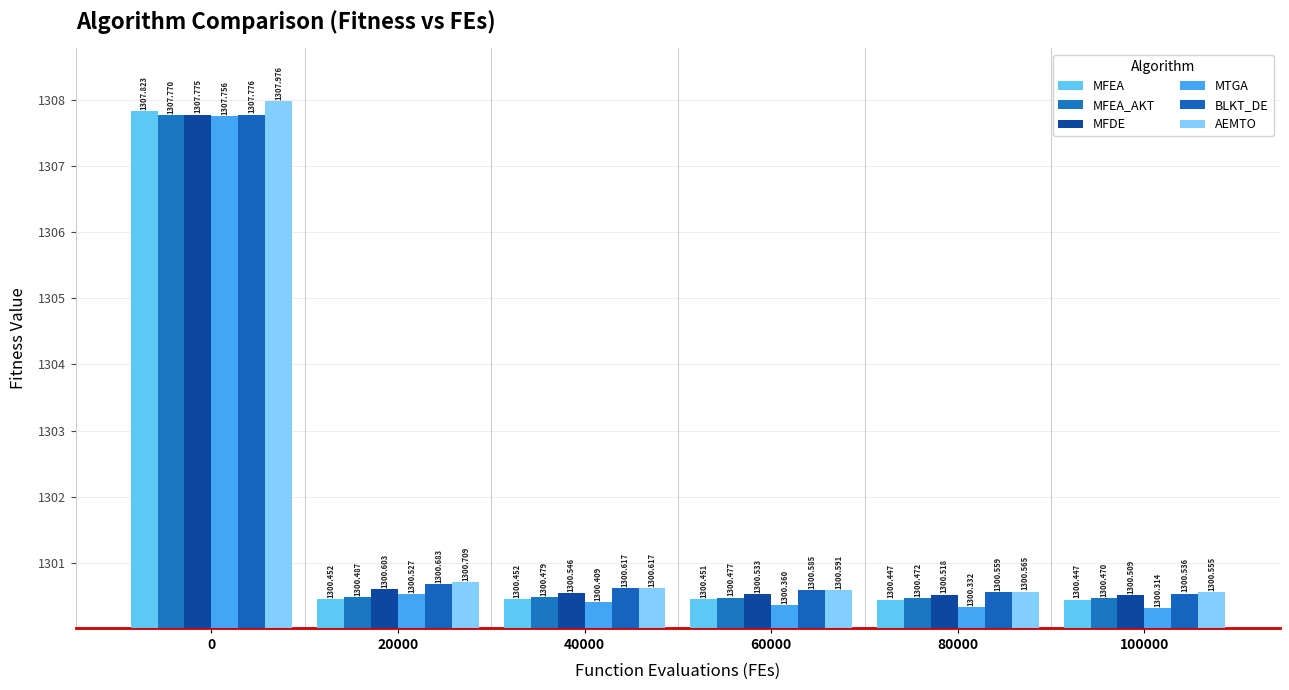

What is the difference between the highest and lowest values at 60000?

0.2